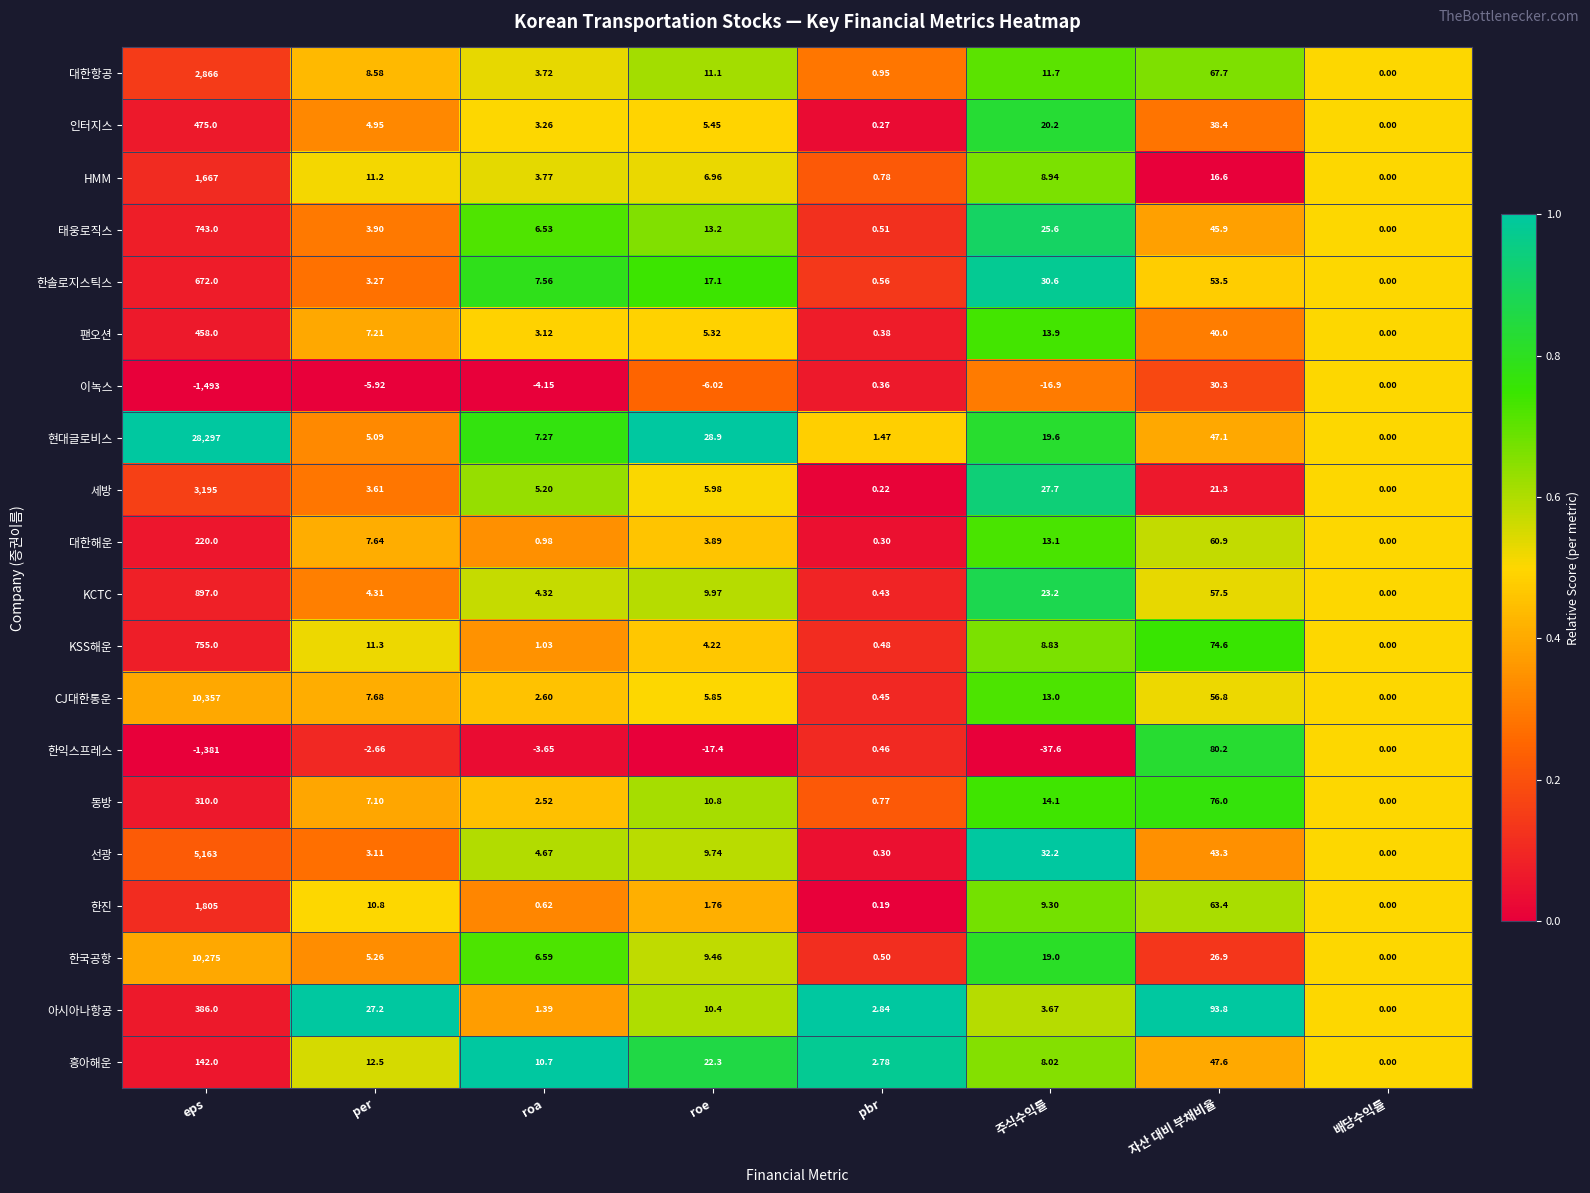

Which label corresponds to the smallest value in the chart?

eps